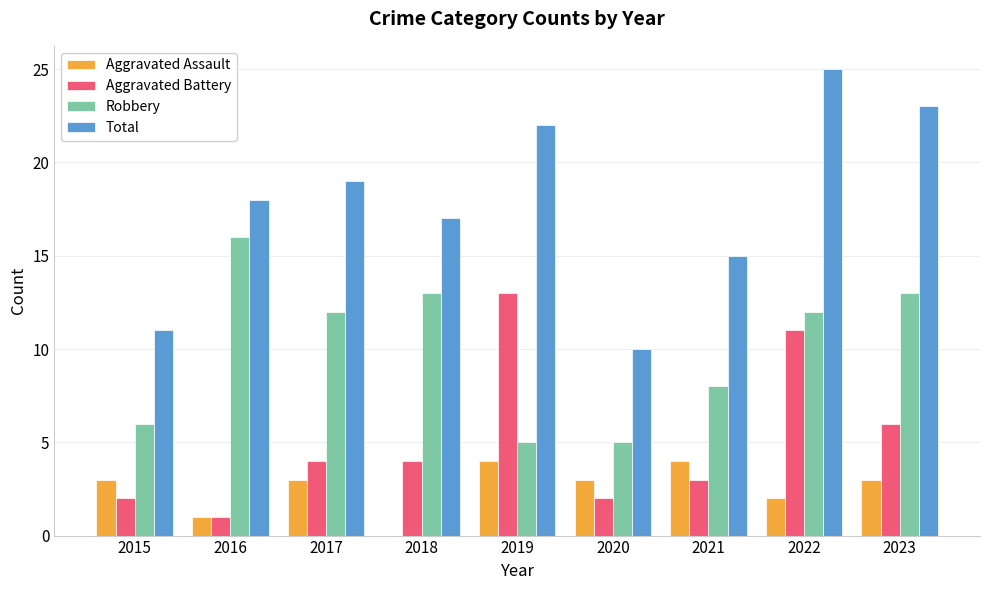

What is the maximum value shown in the chart?

25